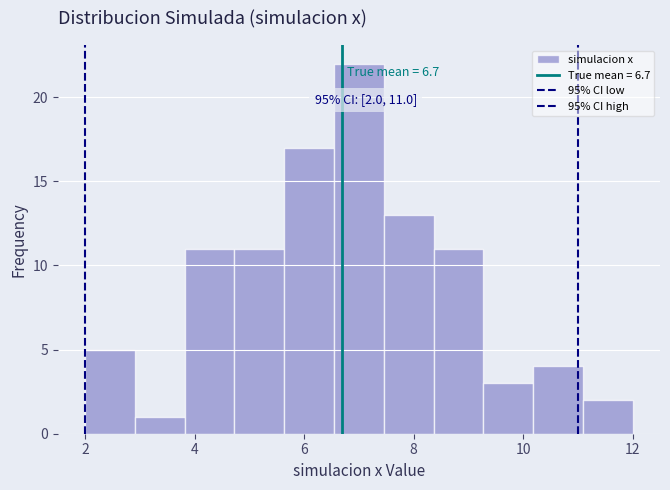

Which range on the x-axis has the tallest bar?

6.6 to 7.4